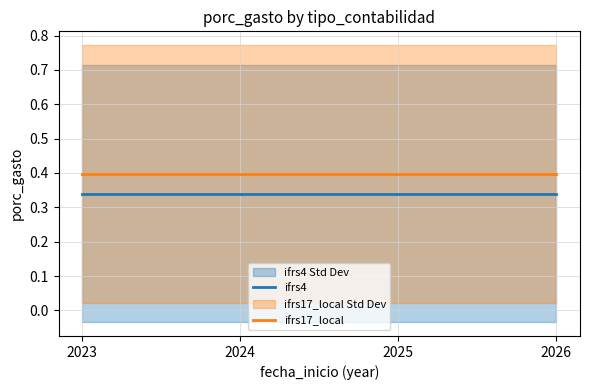

The ifrs4 series shows 0.3 at 2026. True or false?

True